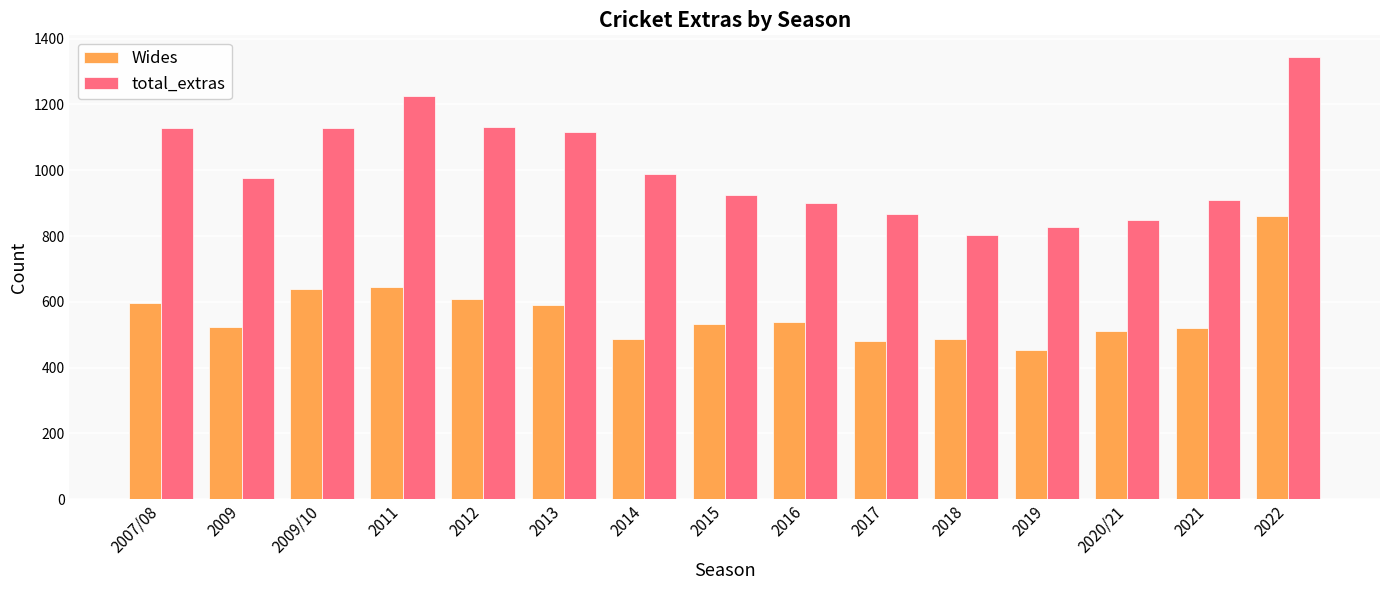

True or false: Wides has a value of 512 at 2020/21.

True